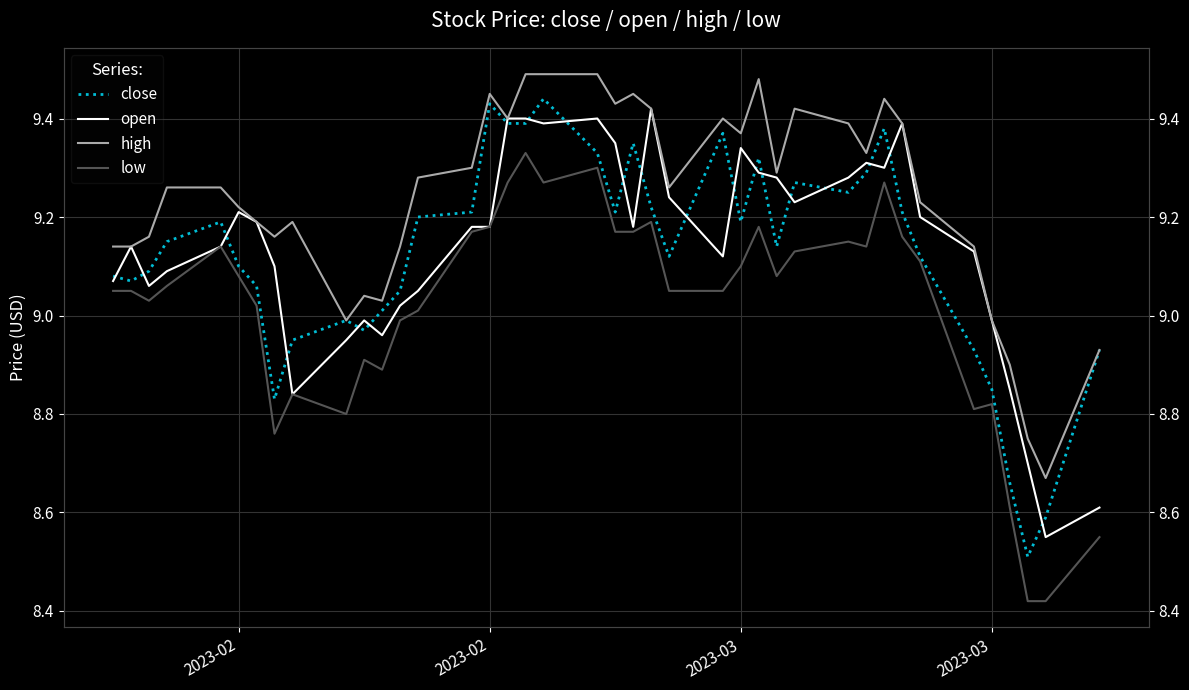

What is the difference between the maximum and minimum values in the high series?

0.8